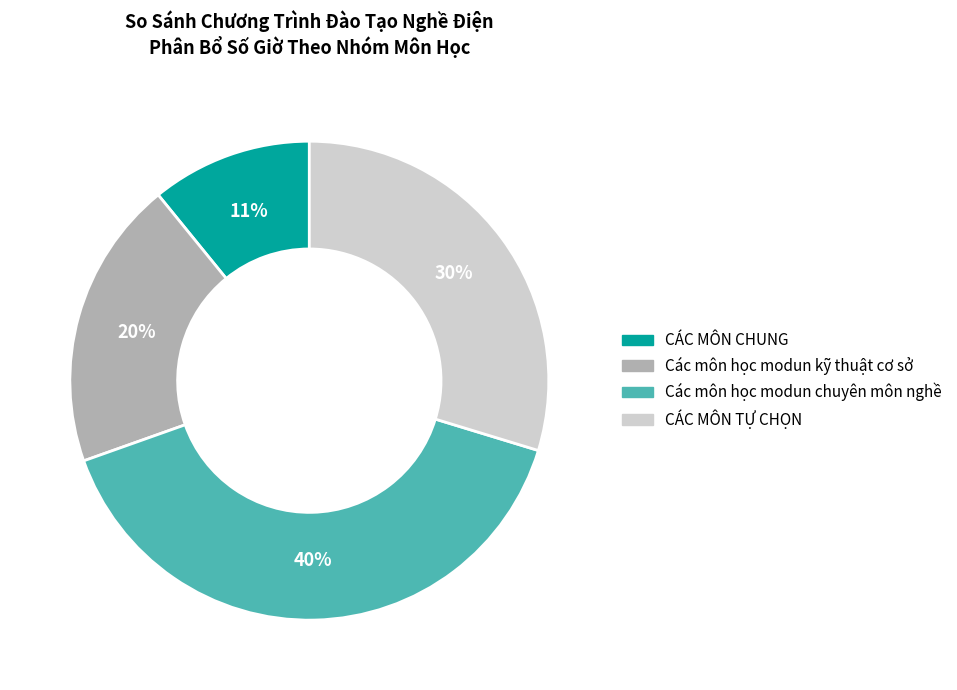

To the nearest percent, what is the difference between the largest and smallest slice percentages?

29%